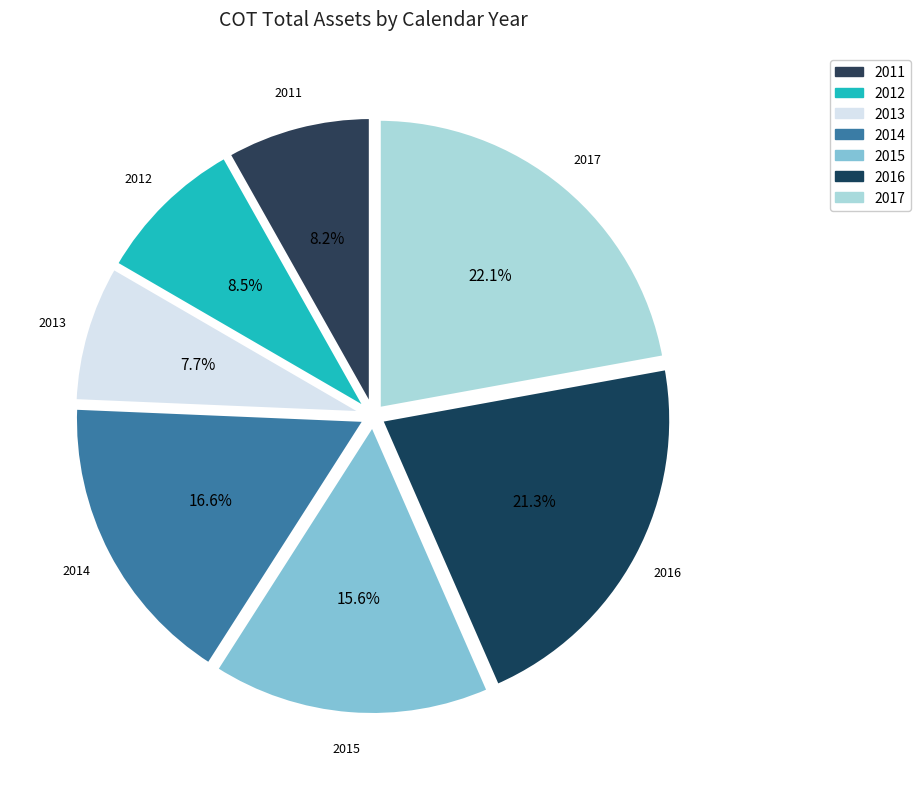

Which slice is the largest?

2017